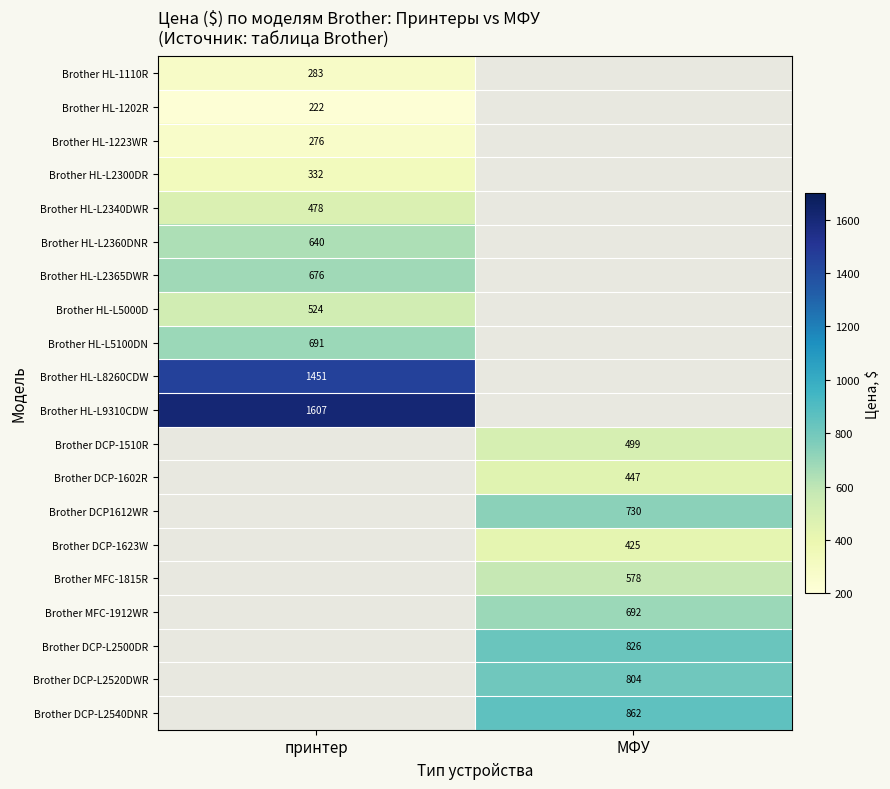

How many series are shown in this chart?

20